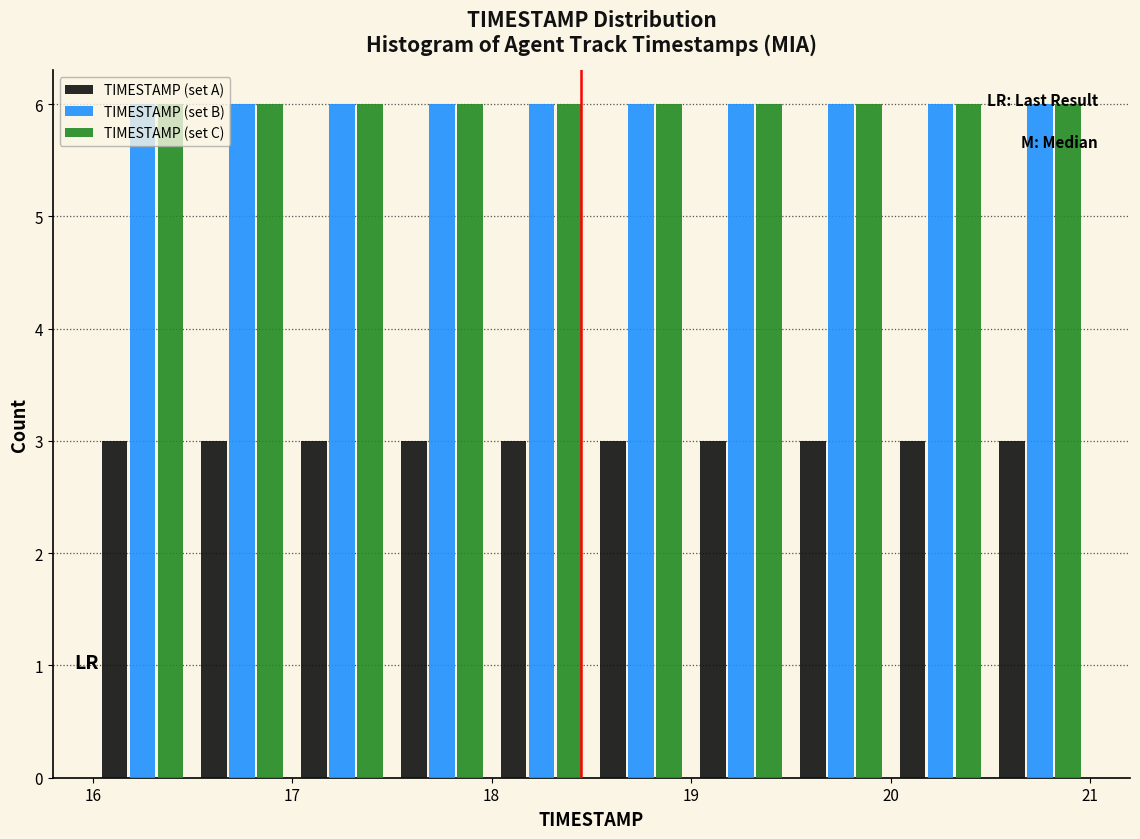

What is the height of the TIMESTAMP (set B) bar covering 19.0 to 19.5 on the x-axis? The values are not printed on the chart, so give them approximately, as read against the axis.

6